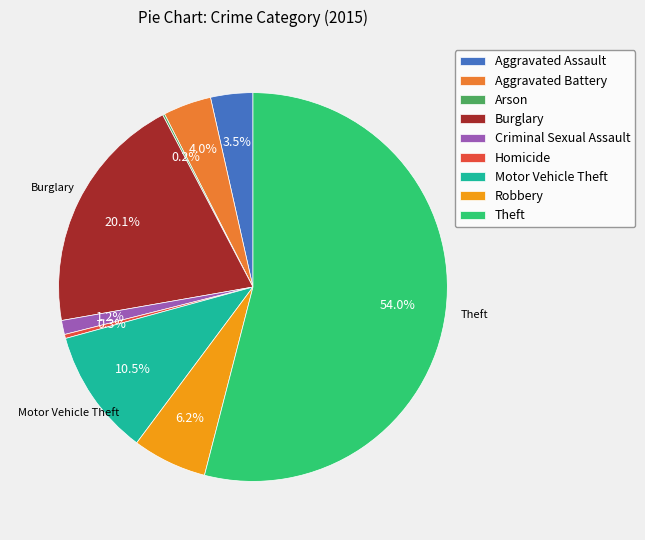

To the nearest percent, what percentage of the pie is Aggravated Battery?

4%